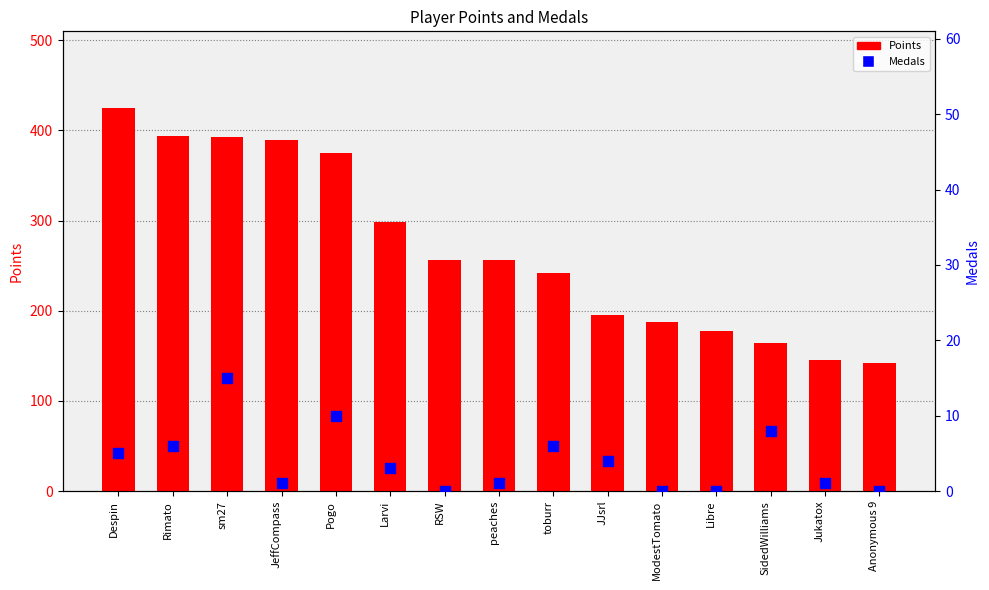

Which series has the widest spread of Y values?

Points